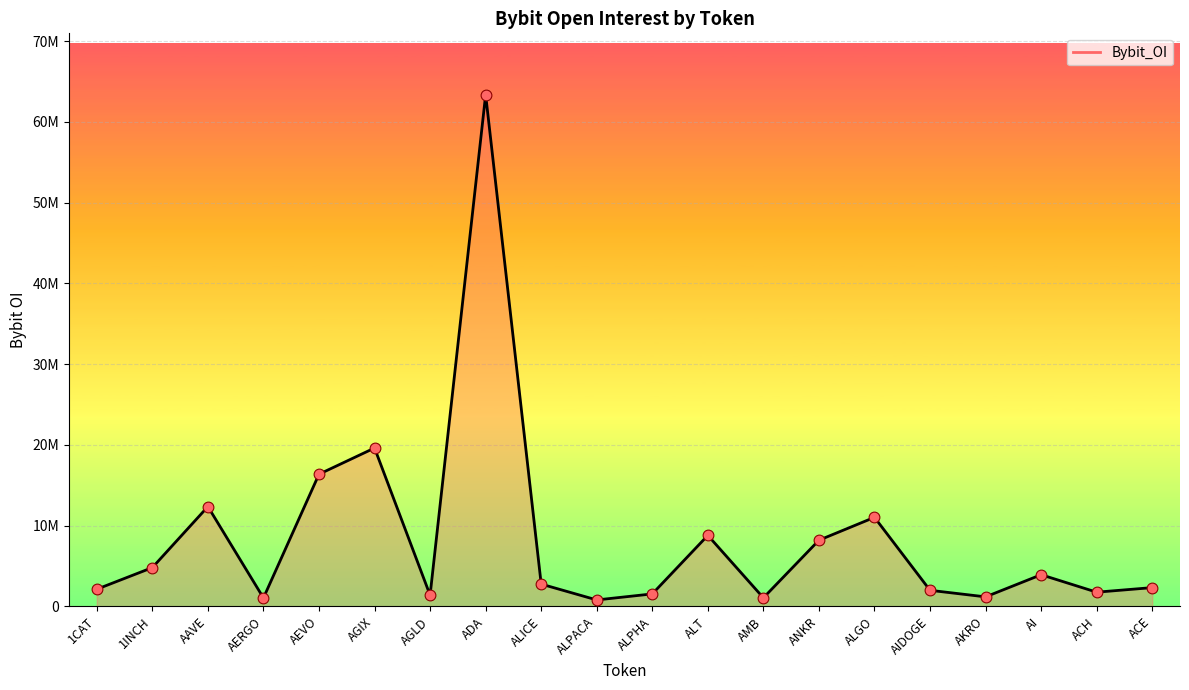

Approximately how many times larger is the value at ACE compared to AGLD?

1.7